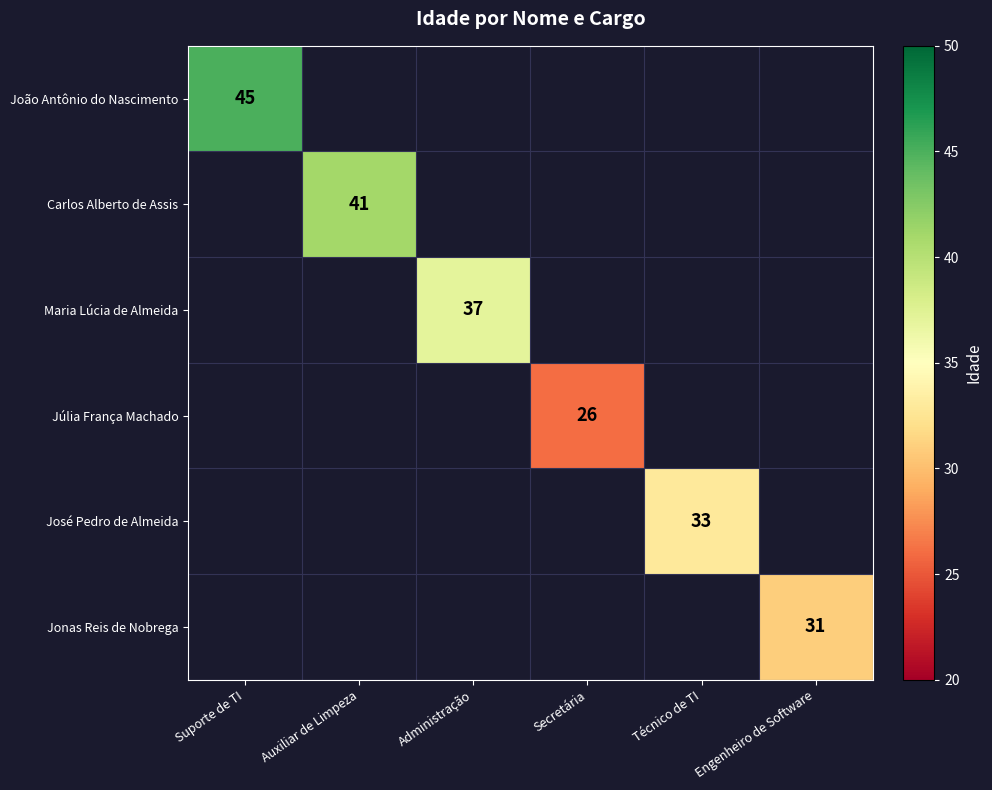

Is it true that José Pedro de Almeida equals 16 at Técnico de TI?

False